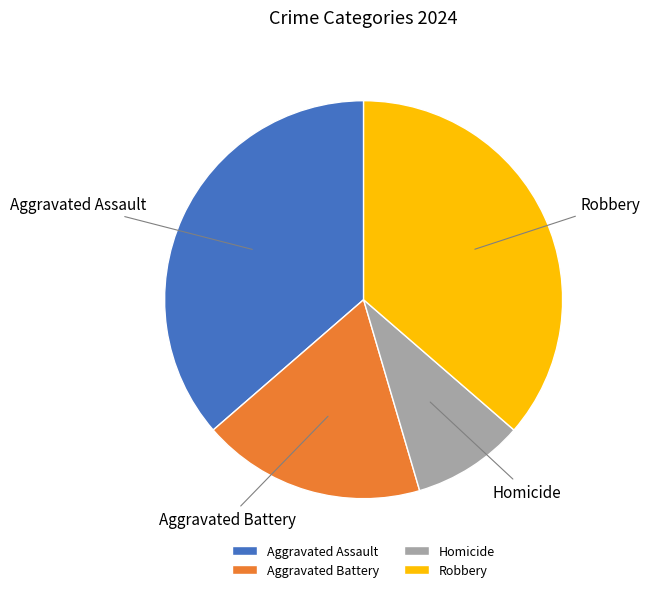

Between Robbery and Homicide, which is larger?

Robbery